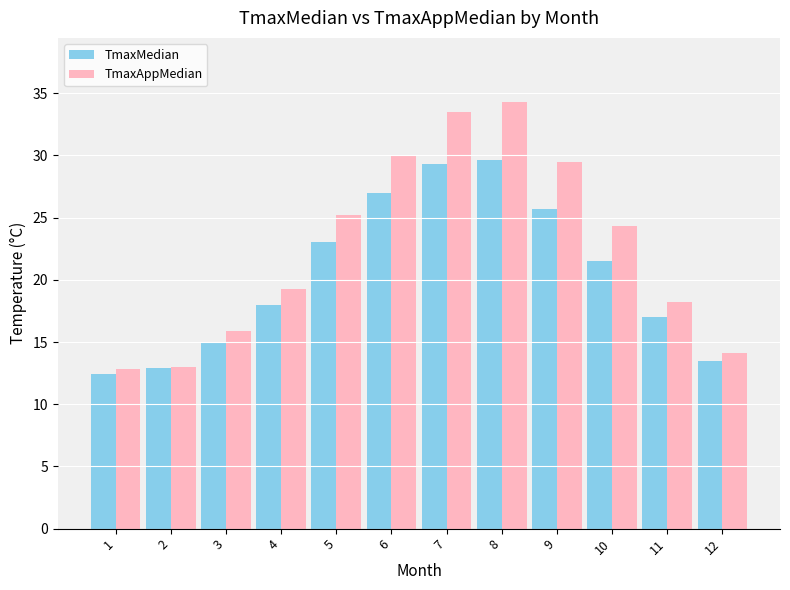

What is the difference between the second highest and minimum values in the TmaxAppMedian series?

20.7